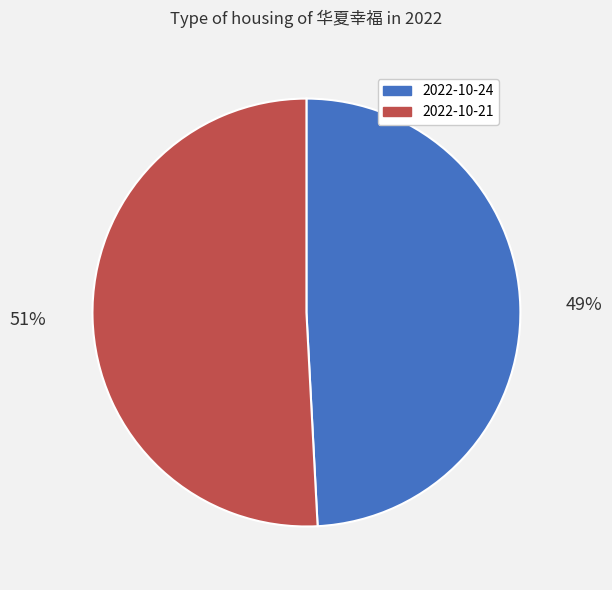

To the nearest percent, what is the average slice percentage?

50%